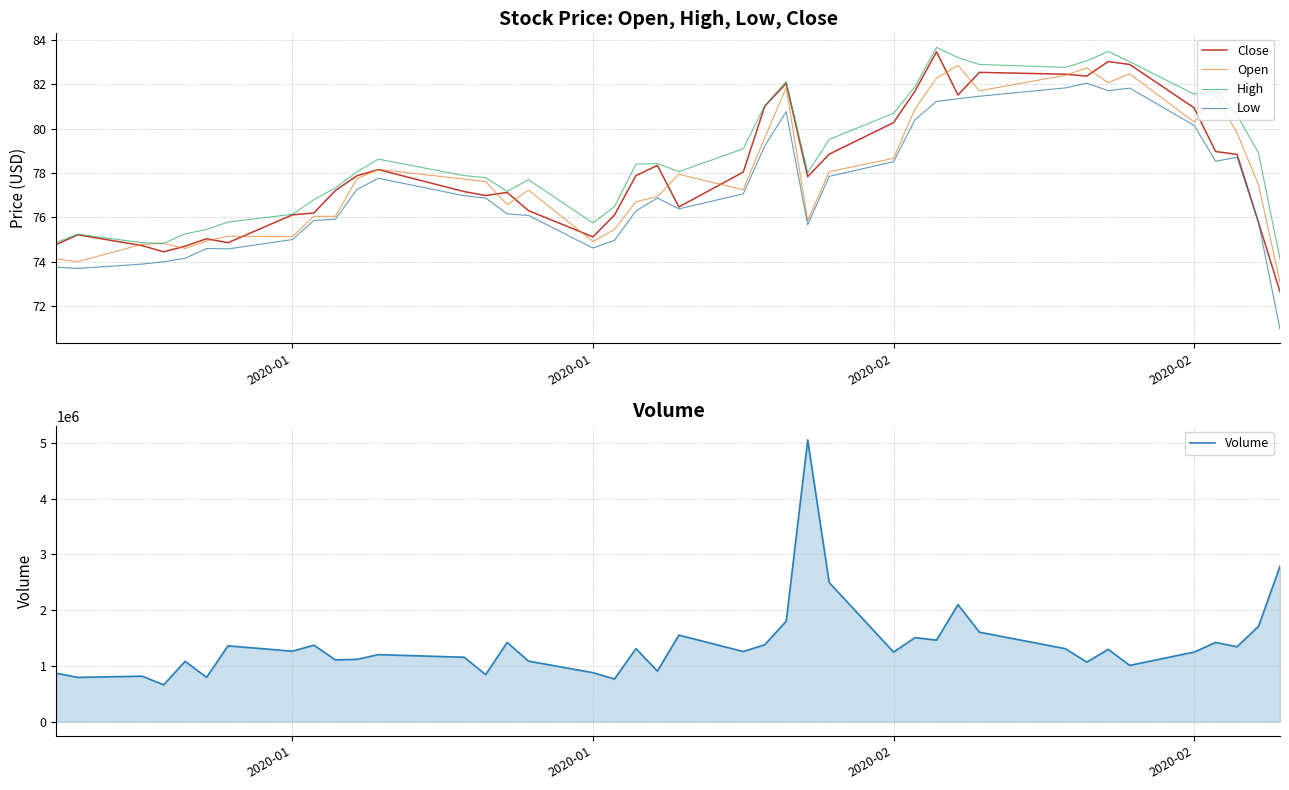

How many interior local valleys does the Volume series have?

14